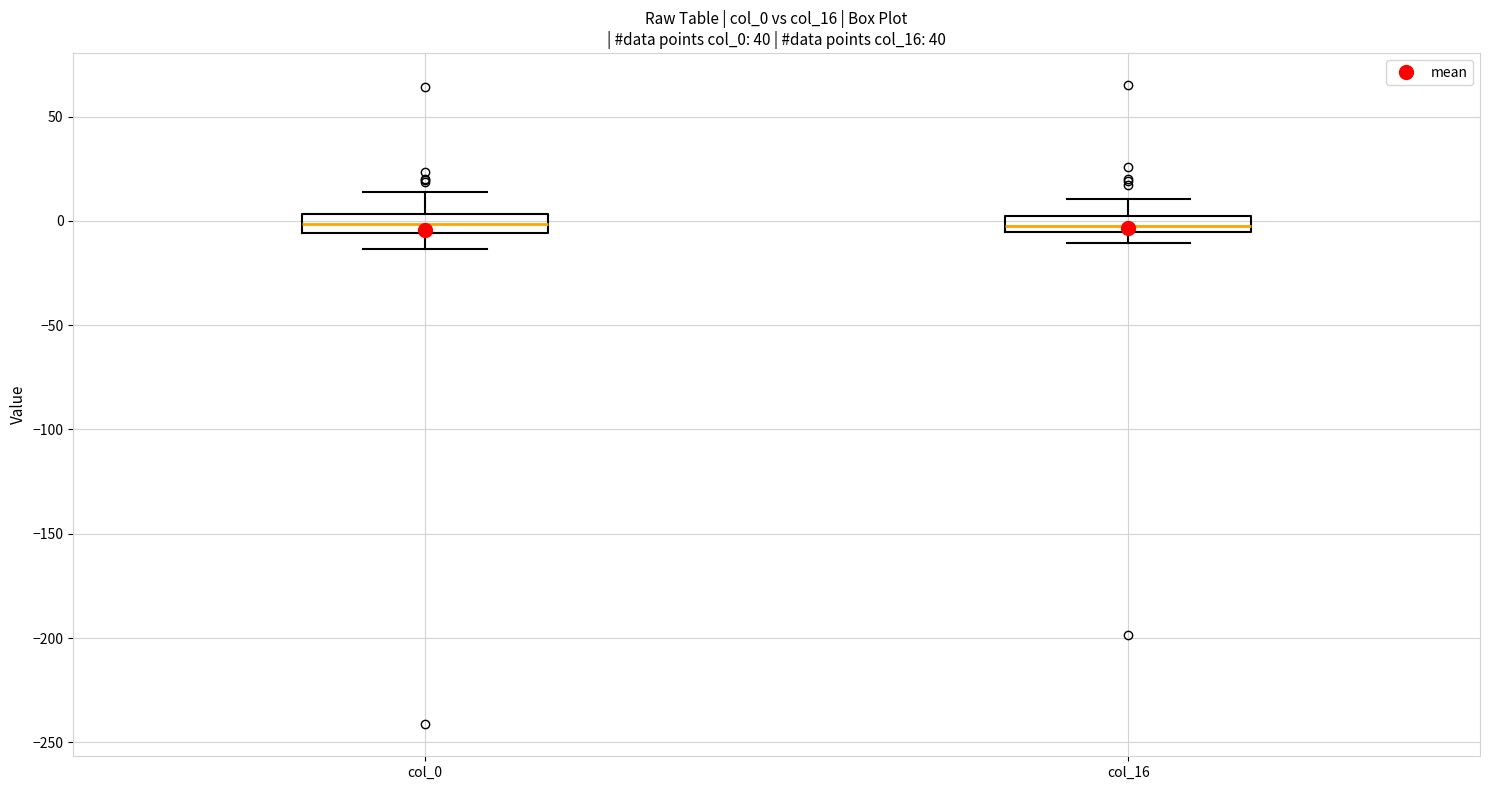

Where is the upper edge of the box for col_0 on the y-axis? The values are not printed on the chart, so give them approximately, as read against the axis.

5